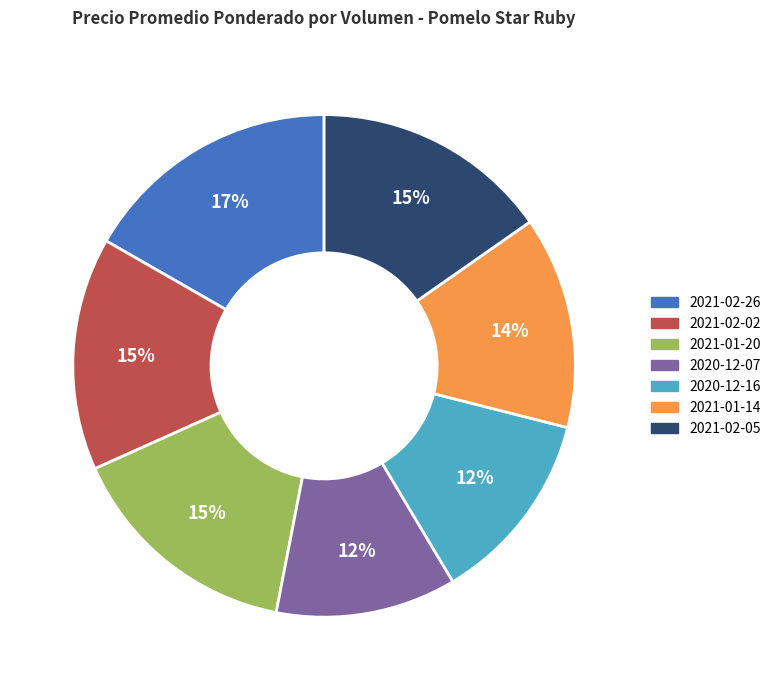

Is it true that 2021-01-20 is 15% of the pie?

True